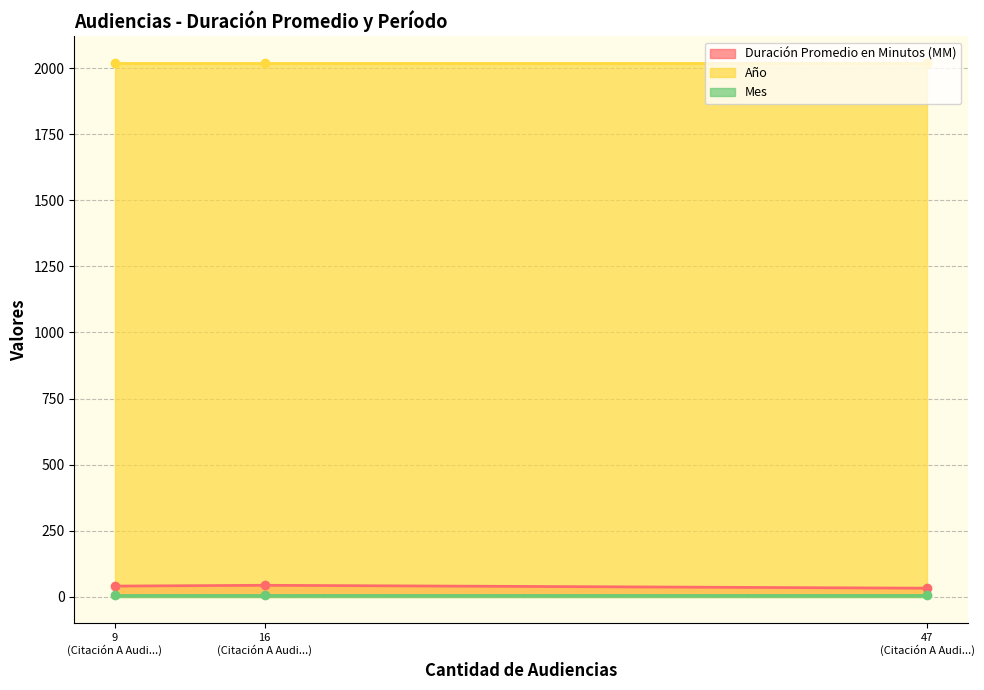

How many categories are shown in the chart?

3